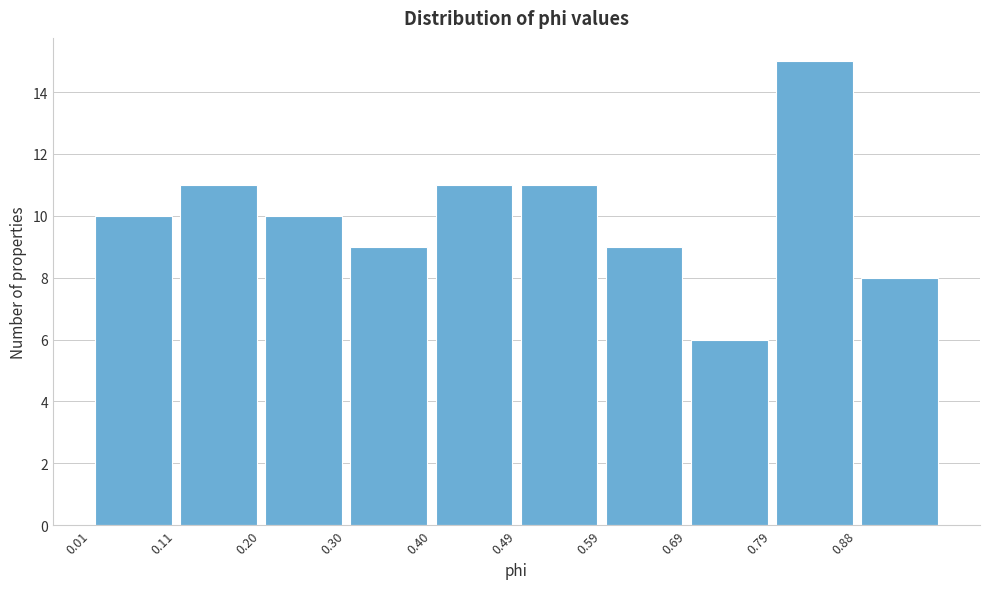

How tall is the bar that spans 0.010 to 0.107 on the x-axis? Neither the bar edges nor the heights are printed on the chart, so give them approximately, as read against the axes.

10